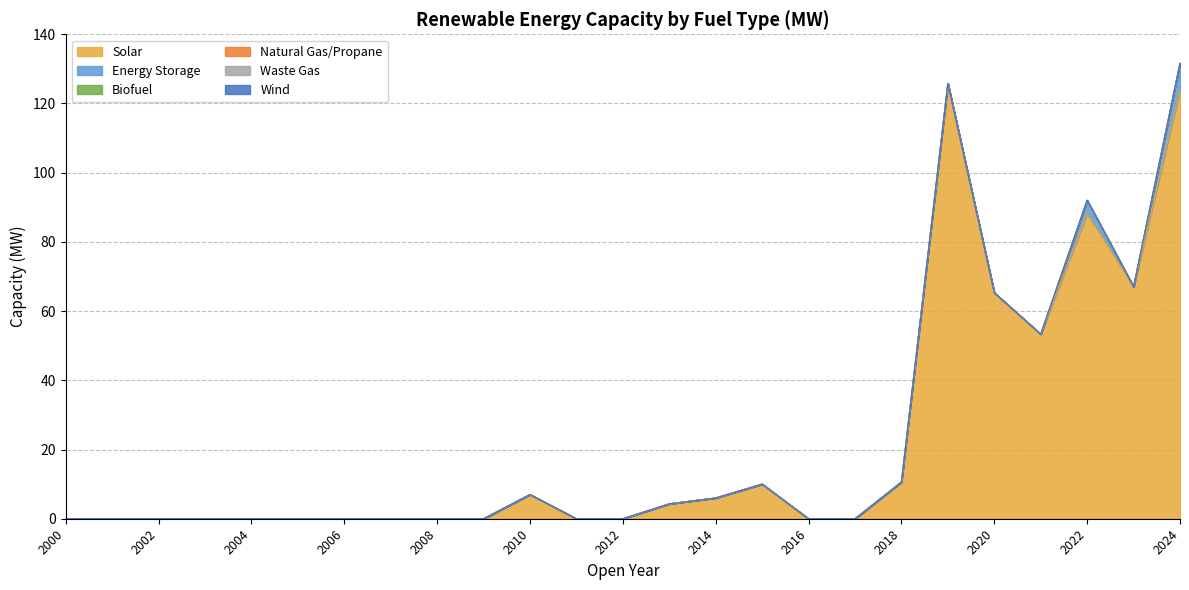

Does the chart have visible grid lines?

Yes